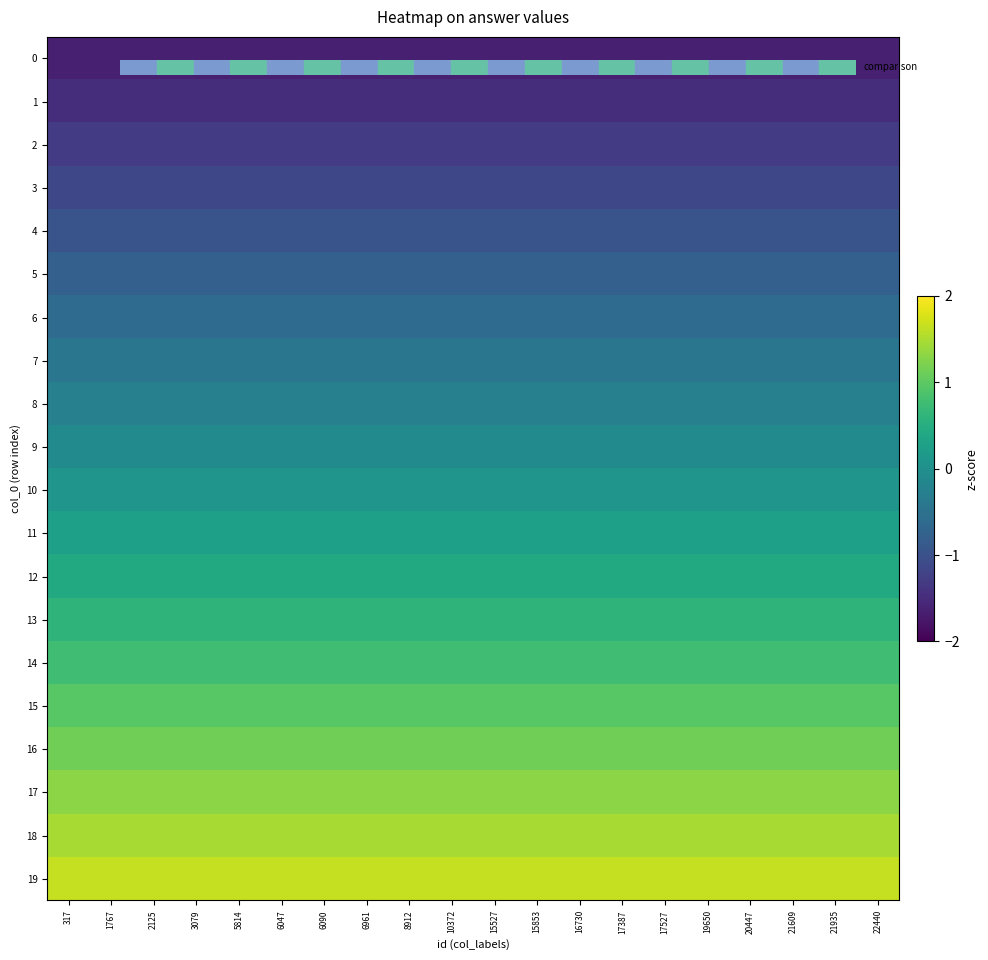

Which label corresponds to the largest value in the chart?

19650